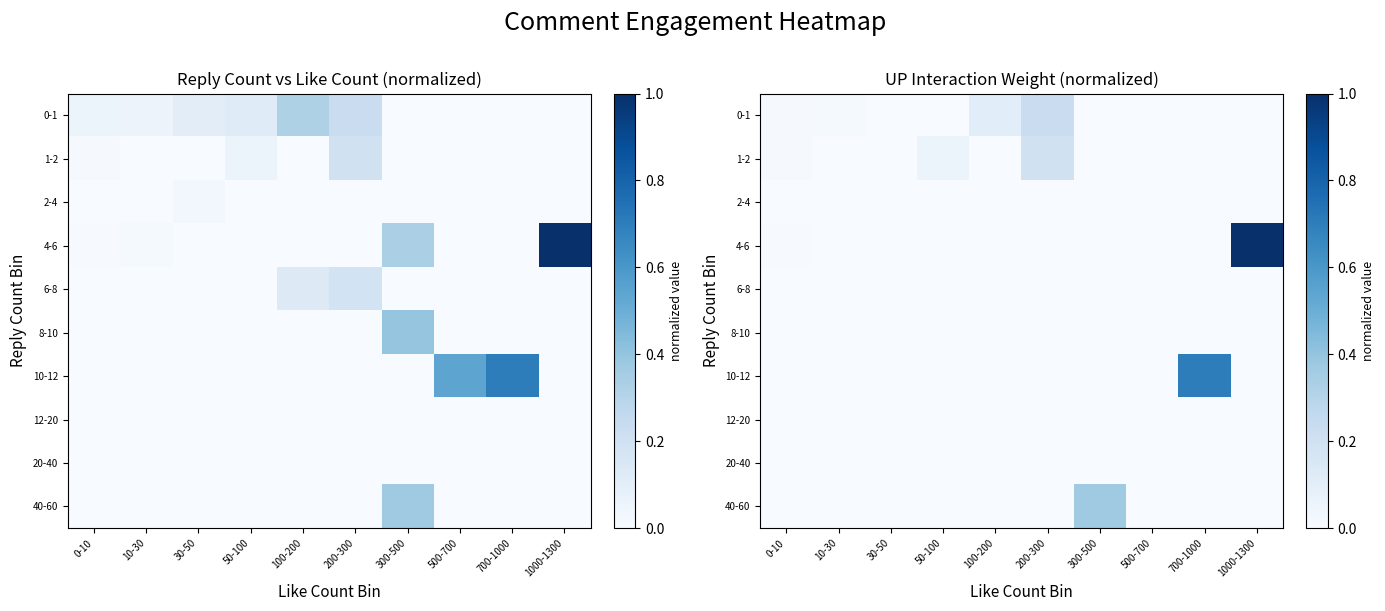

Is it true that 4-6 equals 1.7 at 1000-1300?

False